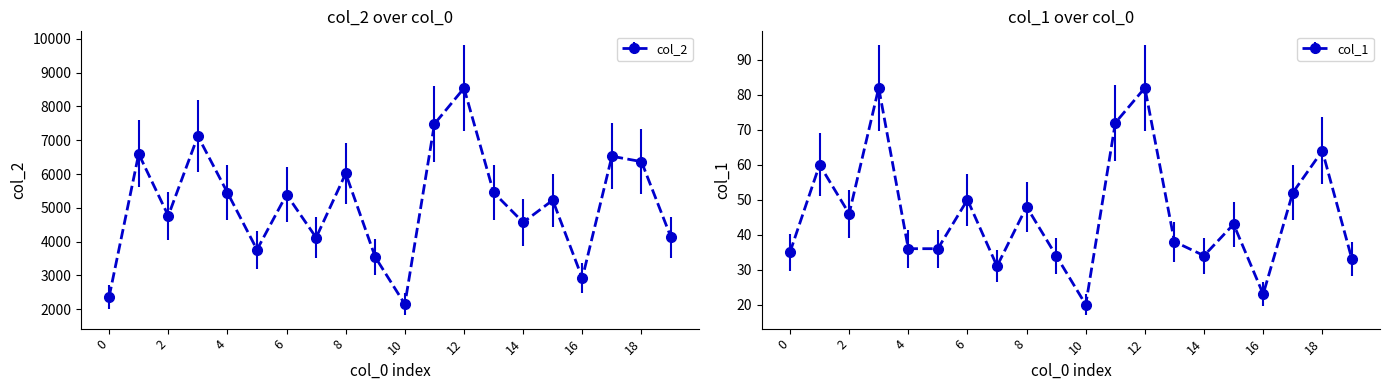

The col_2 series shows 7124 at 3. True or false?

True